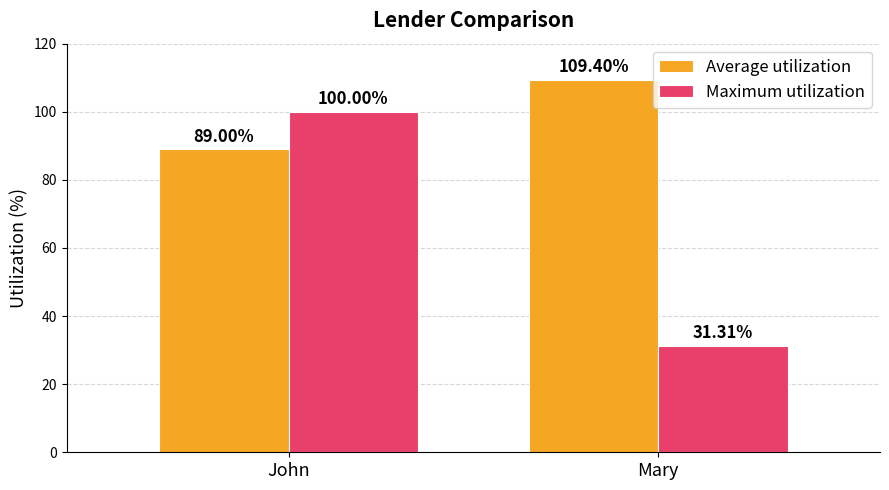

Reading left to right, transcribe all the data shown in this chart.

Average utilization: John=89.0	Mary=109.4
Maximum utilization: John=100.0	Mary=31.3